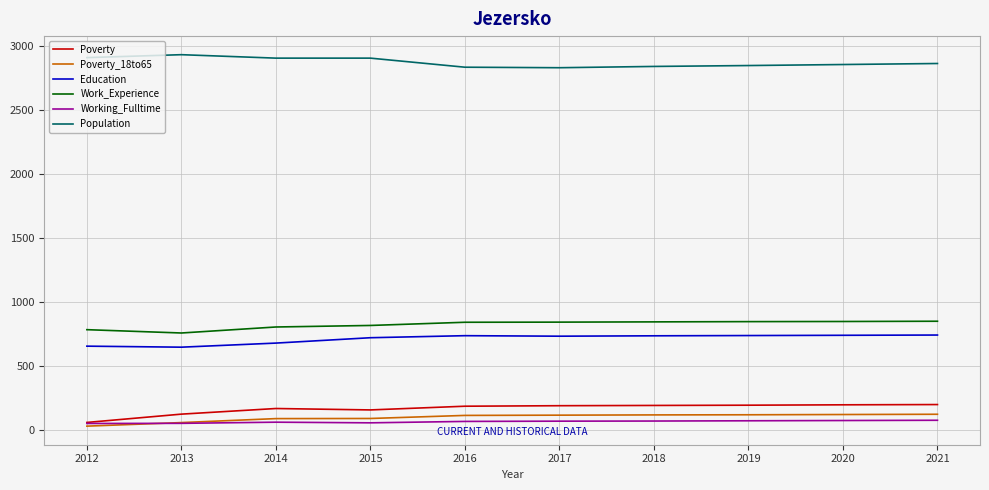

Where does the Population series first go above 2865?

2012